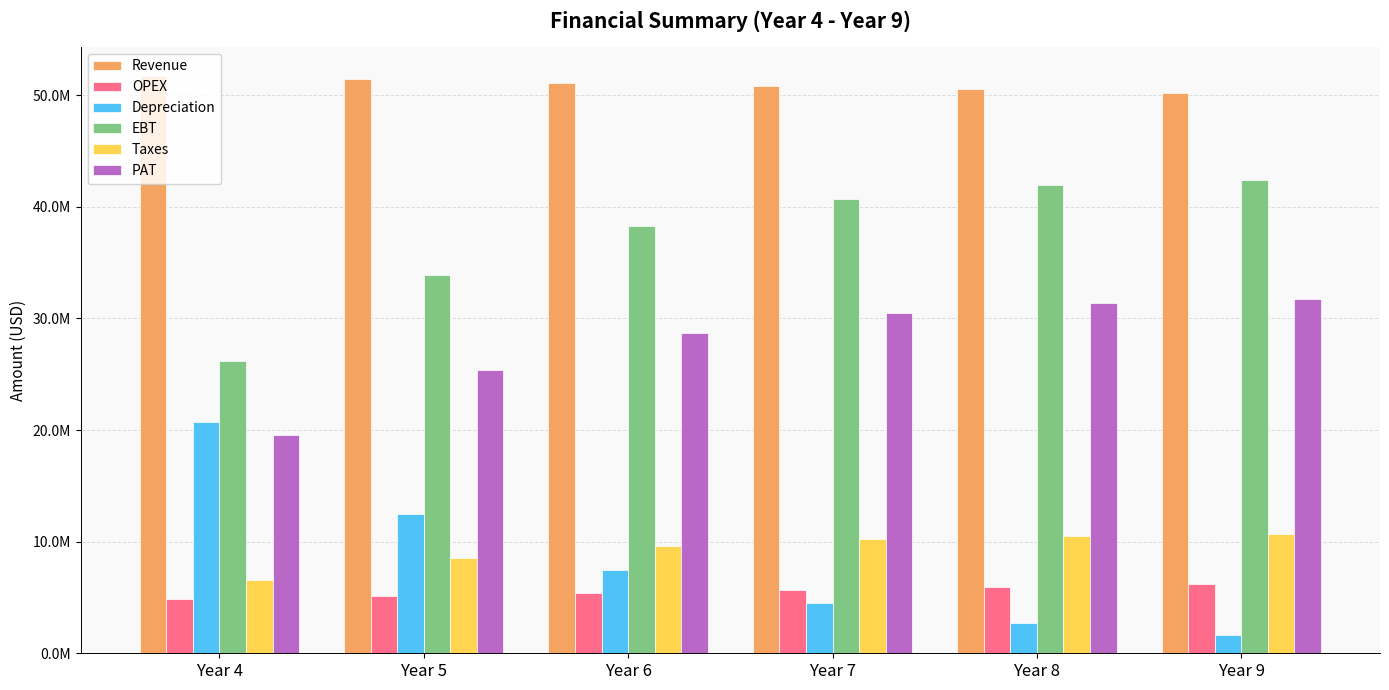

Which category has the lowest value across all series?

Year 9